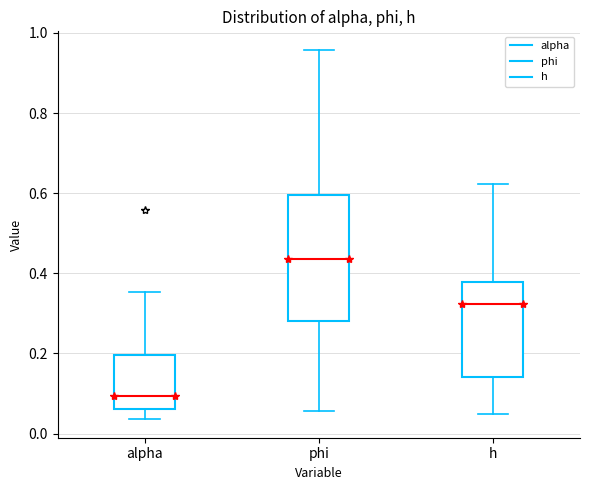

Which box's median line is the highest?

phi